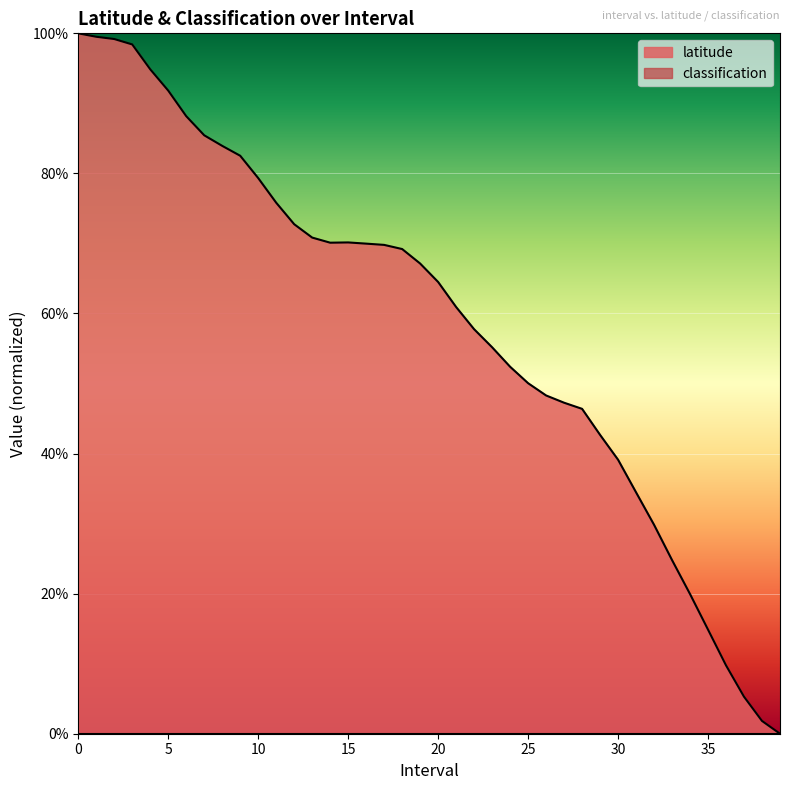

What is the approximate value at 11?

0.8